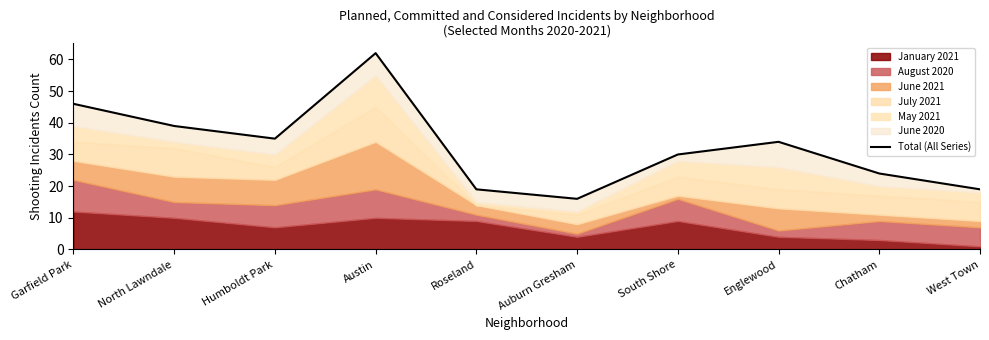

Reading right to left, list all the values displayed in this chart.

West Town=19	Chatham=24	Englewood=34	South Shore=30	Auburn Gresham=16	Roseland=19	Austin=62	Humboldt Park=35	North Lawndale=39	Garfield Park=46